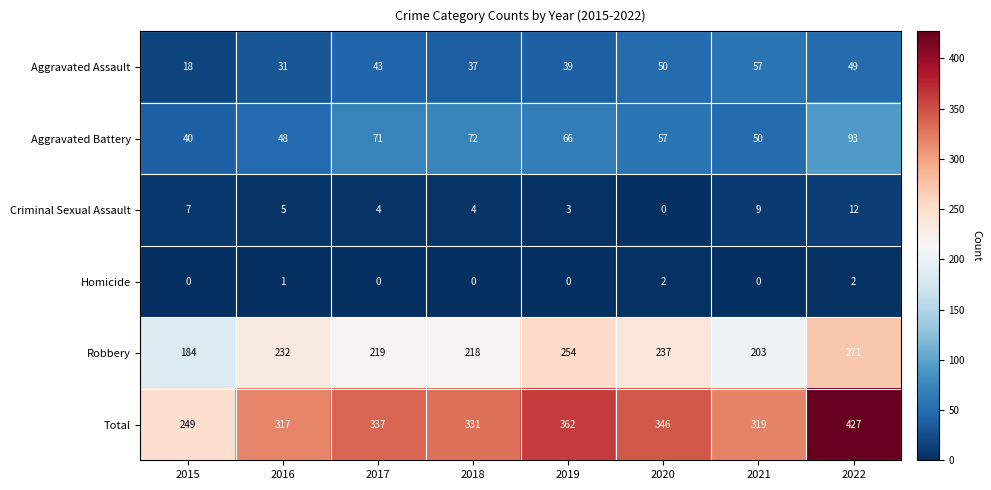

What is the average value of the Robbery series?

227